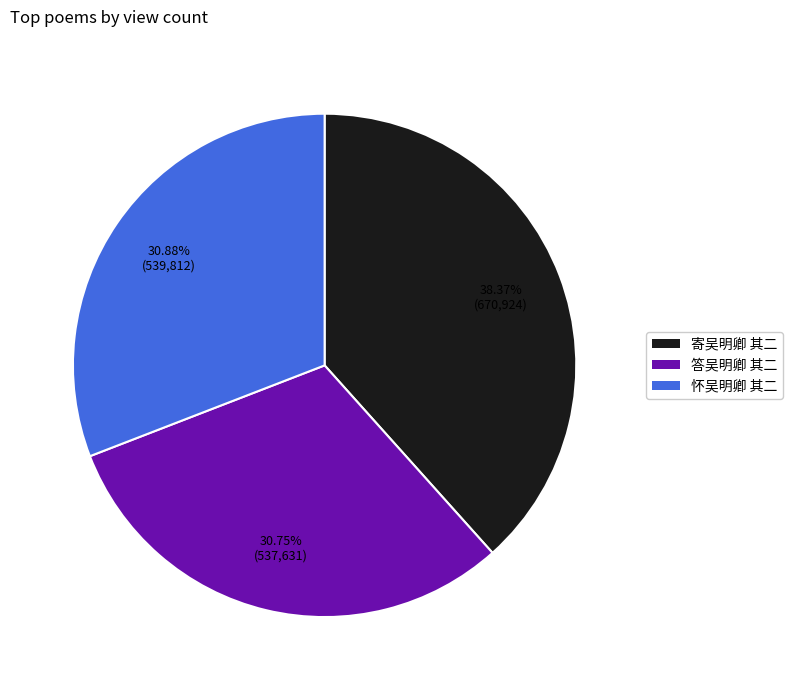

Combined, do 怀吴明卿 其二 and 答吴明卿 其二 account for over 50%?

Yes